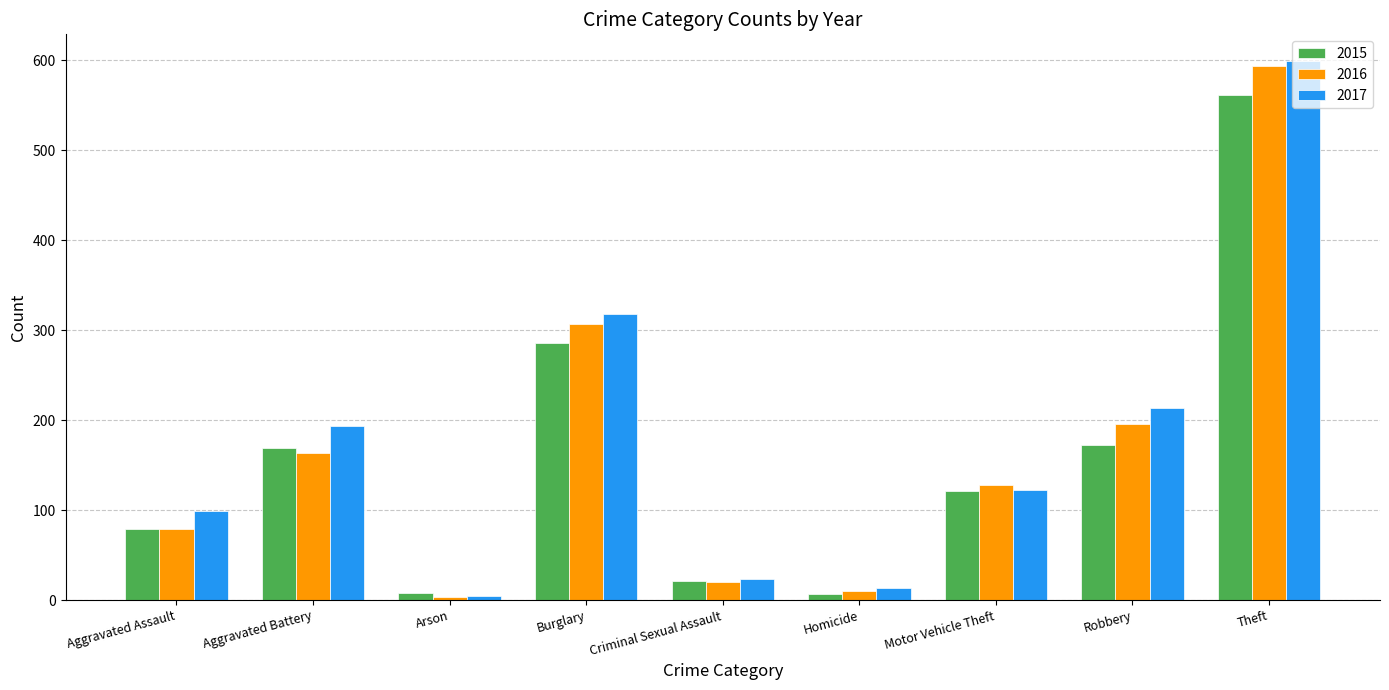

What is the greatest value displayed?

599